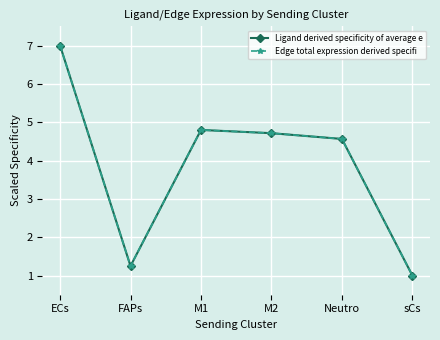

True or false: Edge total expression derived specifi and Ligand derived specificity of average e intersect in this chart.

False